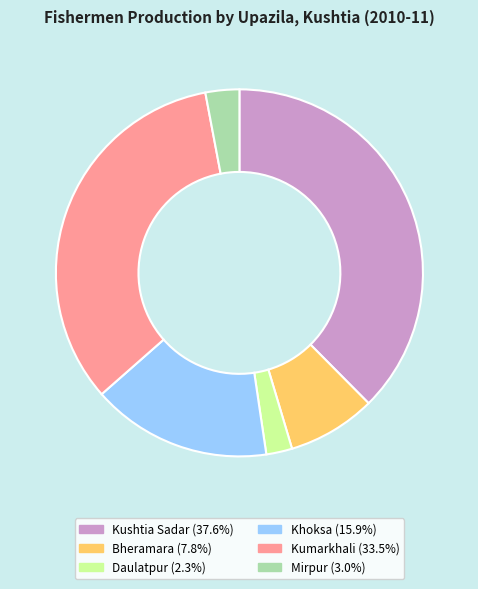

What is the ratio of the value at Kushtia Sadar to the value at Daulatpur?

16.4